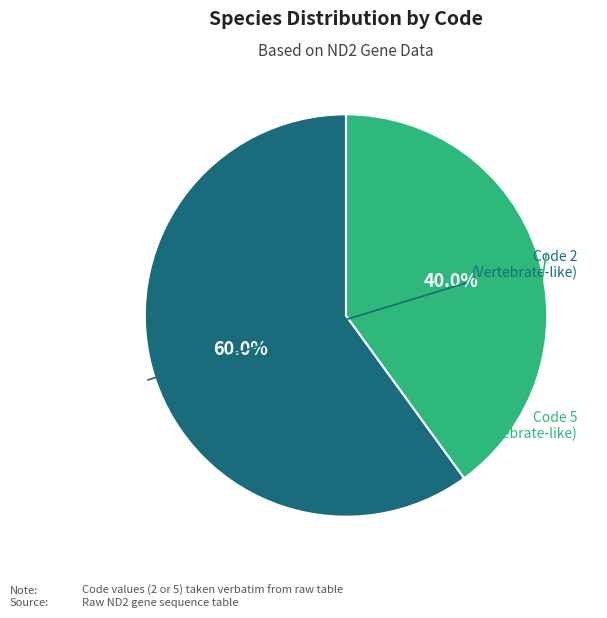

Is there a majority slice in this chart?

Yes